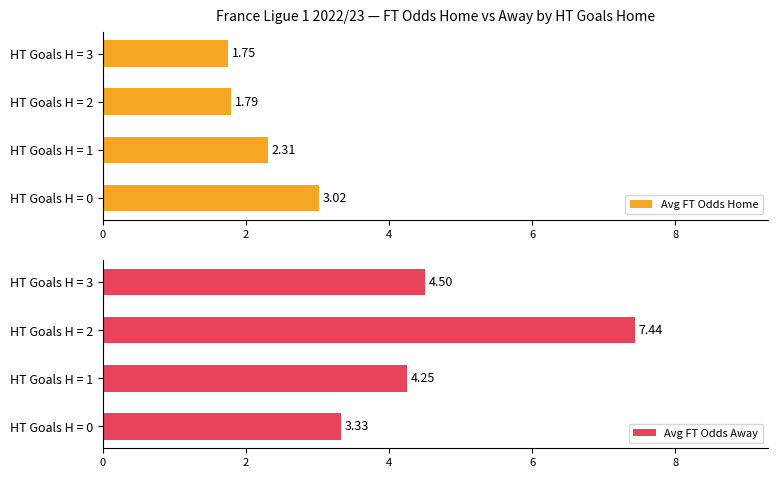

Reading left to right, list all the values displayed in this chart.

Avg FT Odds Home: 3.0	2.3	1.8	1.8
Avg FT Odds Away: 3.3	4.3	7.4	4.5